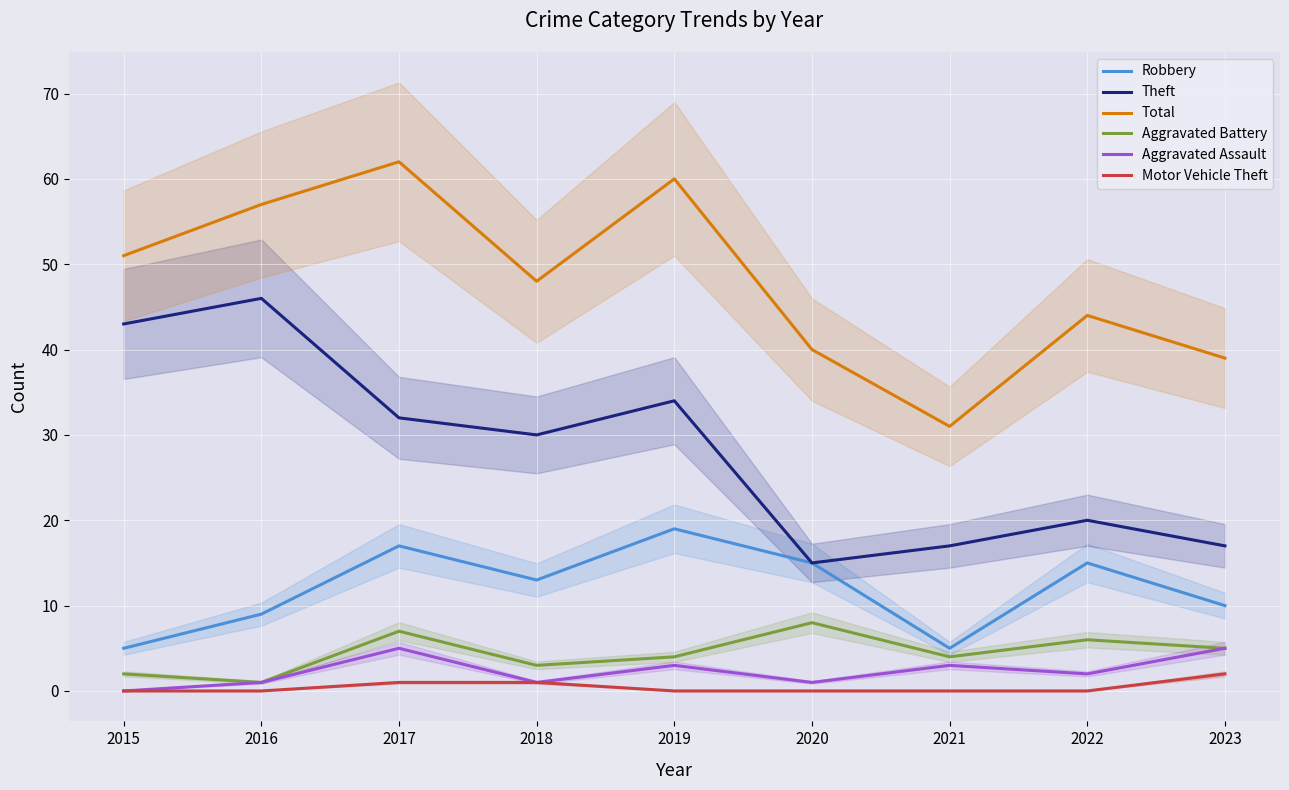

What are all the series names shown in the legend?

Robbery, Theft, Total, Aggravated Battery, Aggravated Assault, Motor Vehicle Theft